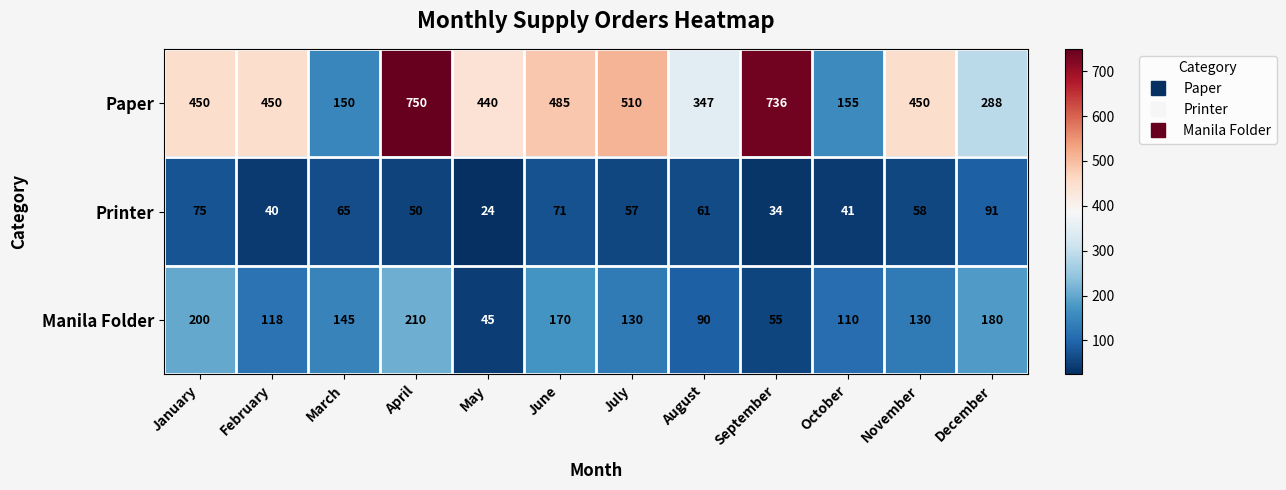

What is the highest value of the Manila Folder series?

210